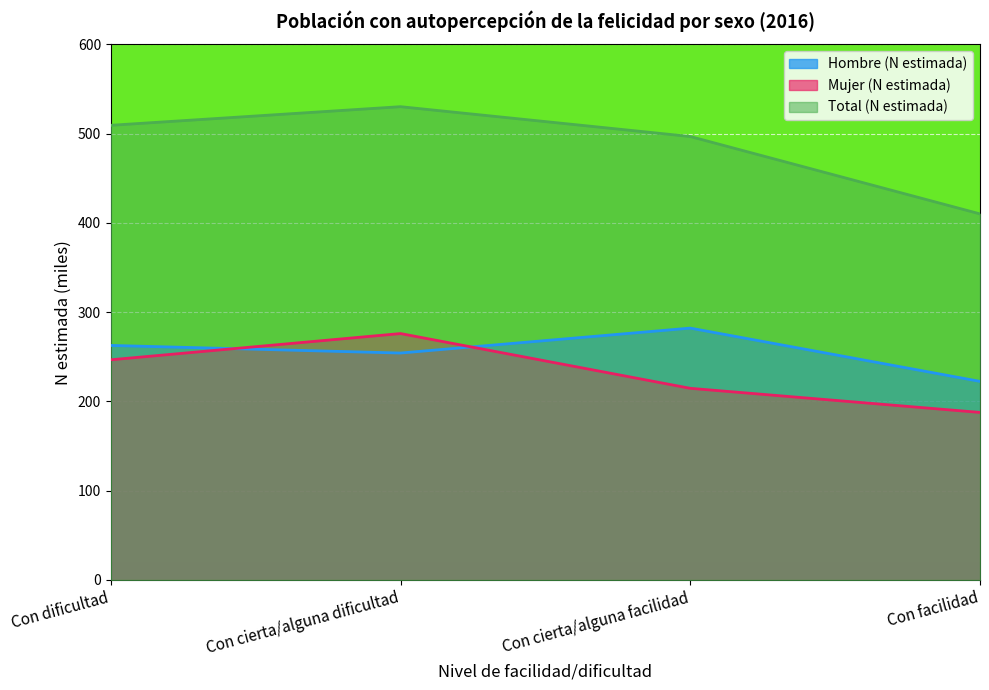

Reading left to right, transcribe all the data shown in this chart.

Hombre (N estimada): Con dificultad=262.7	Con cierta/alguna dificultad=254.2	Con cierta/alguna facilidad=282.1	Con facilidad=222.4
Mujer (N estimada): Con dificultad=246.6	Con cierta/alguna dificultad=276.0	Con cierta/alguna facilidad=214.7	Con facilidad=187.6
Total (N estimada): Con dificultad=509.3	Con cierta/alguna dificultad=530.2	Con cierta/alguna facilidad=496.8	Con facilidad=410.1